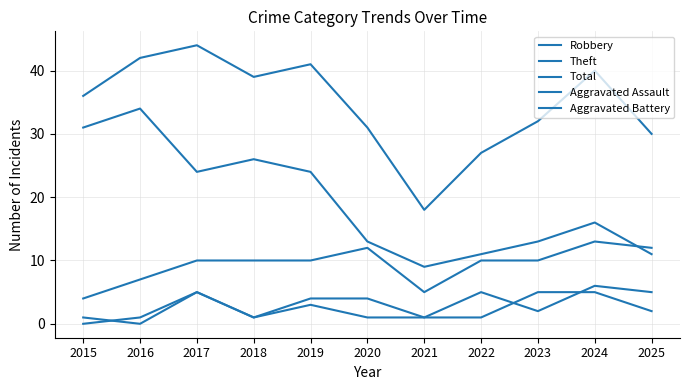

What is the difference between the Theft values at 2020 and 2016?

21